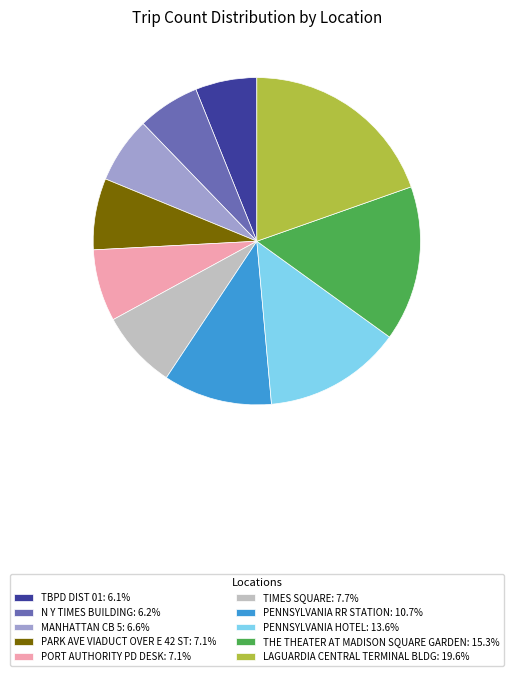

Does N Y TIMES BUILDING represent more than half of the total?

No